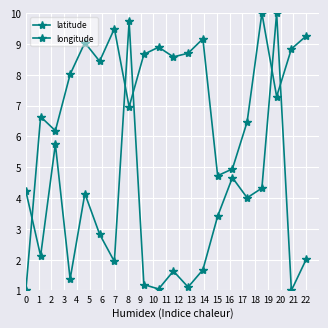

What is the value of the longitude point at the 9th from the left?

8.7